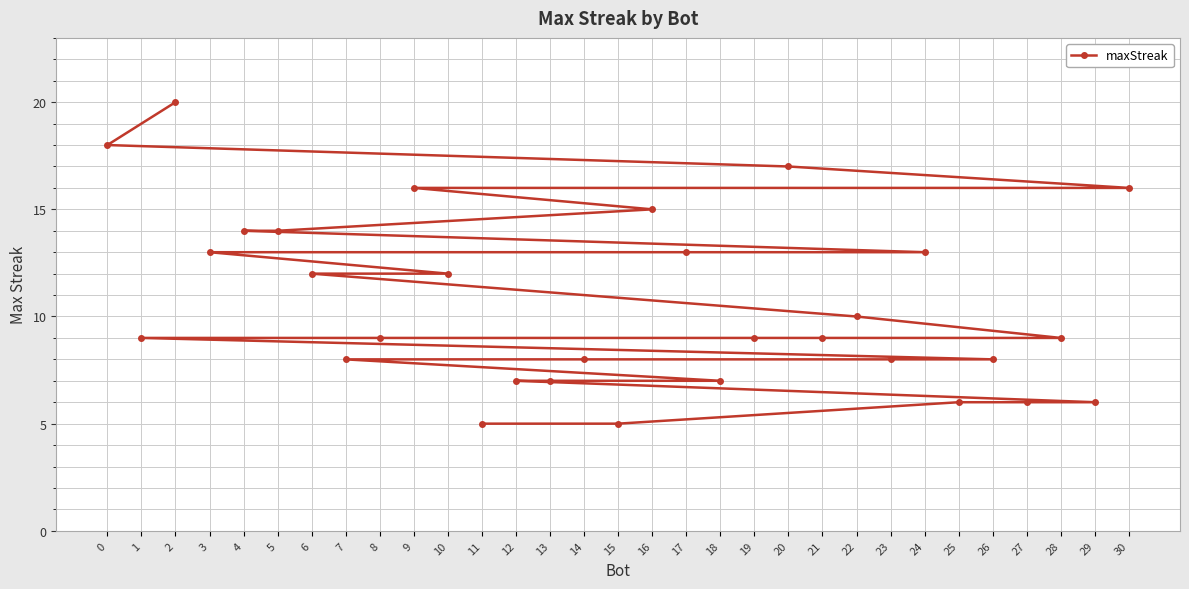

List the labels in order of value, smallest first.

15, 11, 29, 27, 25, 18, 13, 12, 26, 23, 14, 7, 28, 21, 19, 8, 1, 22, 10, 6, 24, 17, 3, 5, 4, 16, 30, 9, 20, 0, 2